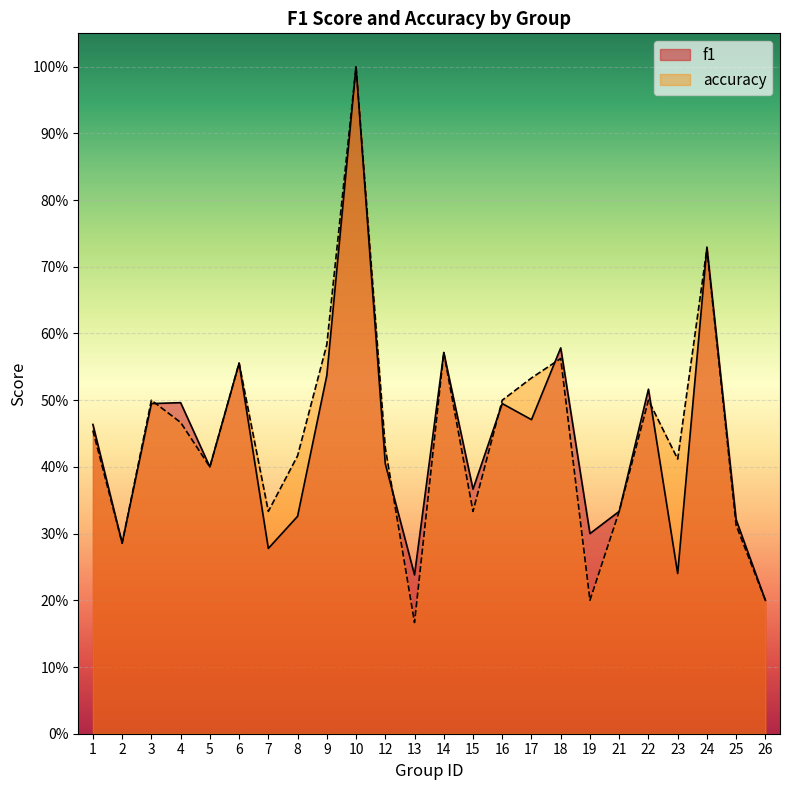

What is the difference between the maximum and minimum values in the accuracy series?

0.8